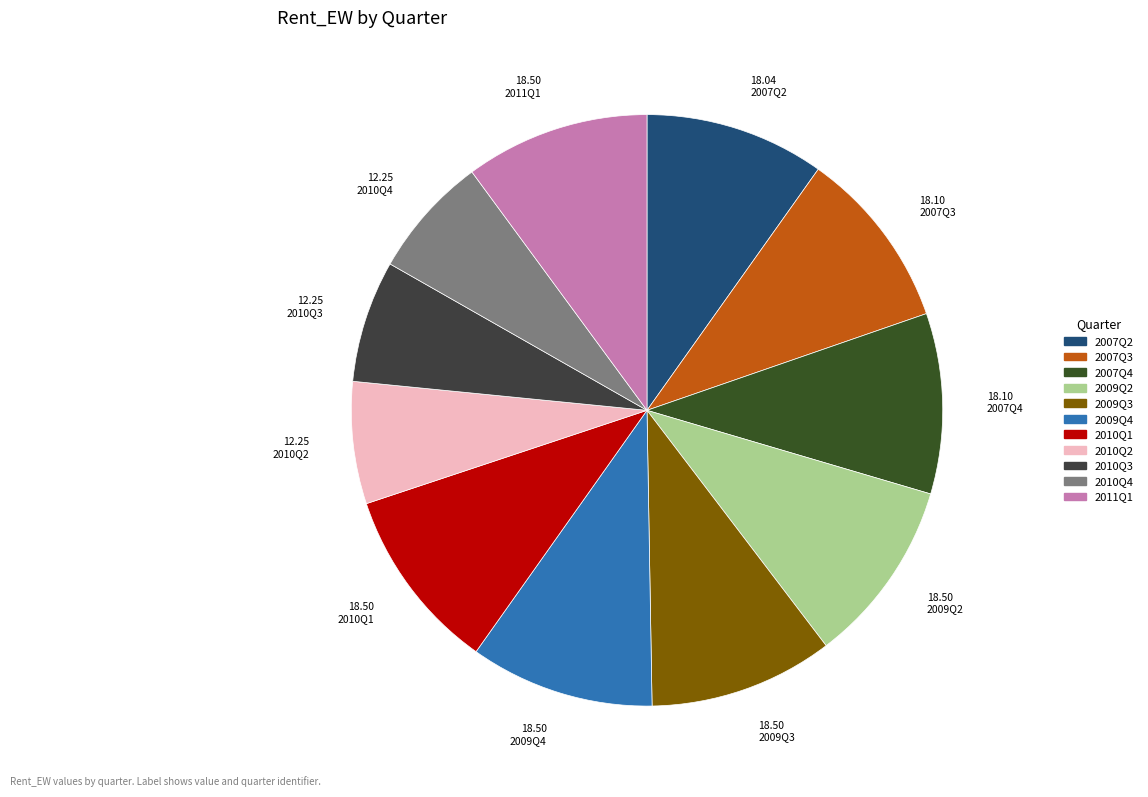

Count the number of slices in the pie.

11